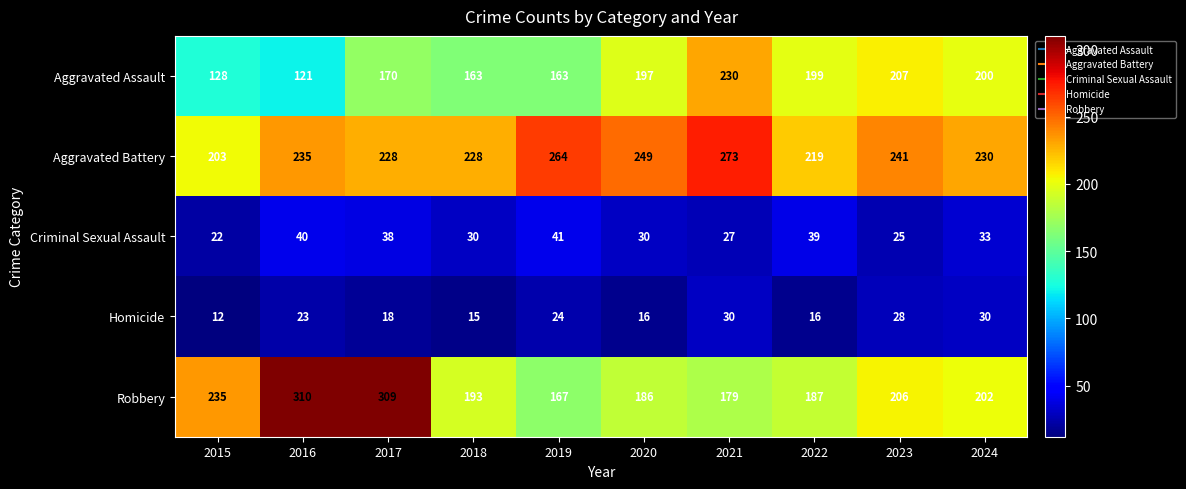

What is the total value across all series at 2015?

600